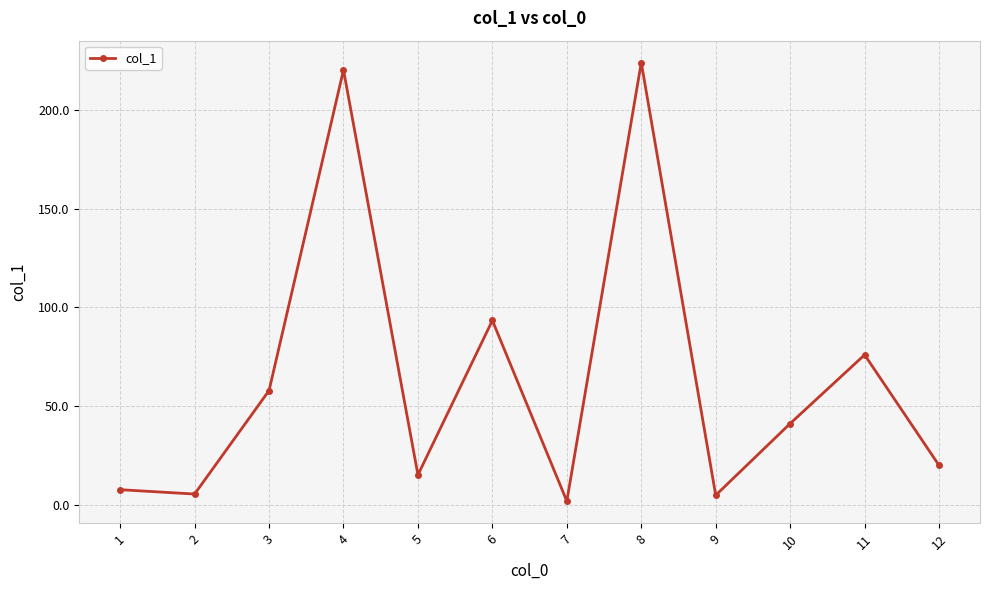

What is the change in value from 3 to 10?

-16.7